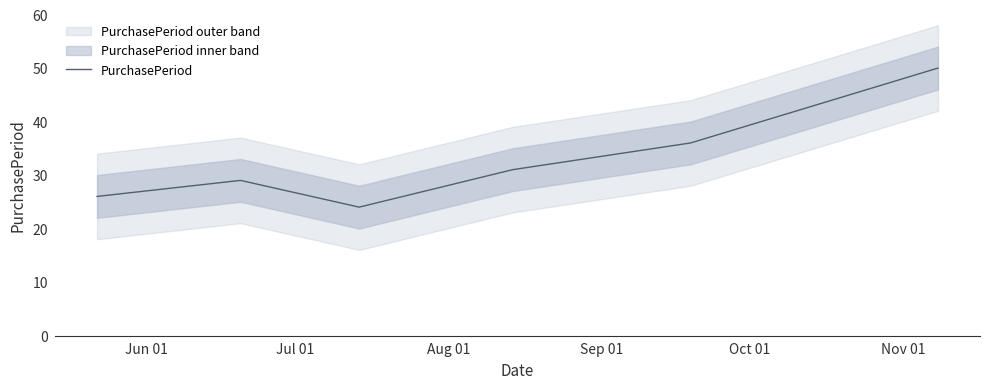

What is the difference between the maximum and minimum values?

26